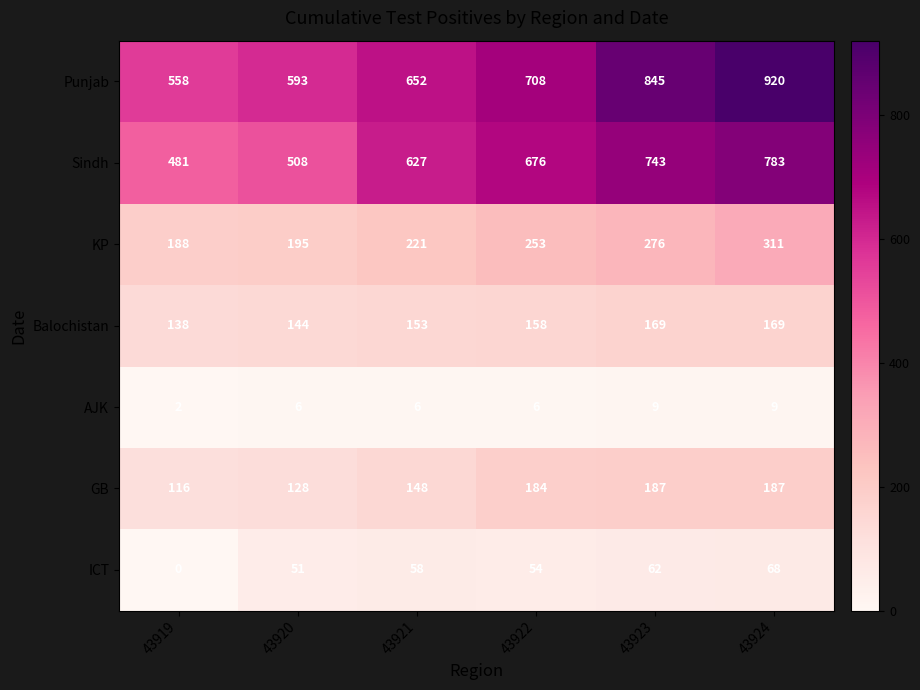

Rank the series at 43919 from highest to lowest value.

Punjab, Sindh, KP, Balochistan, GB, AJK, ICT